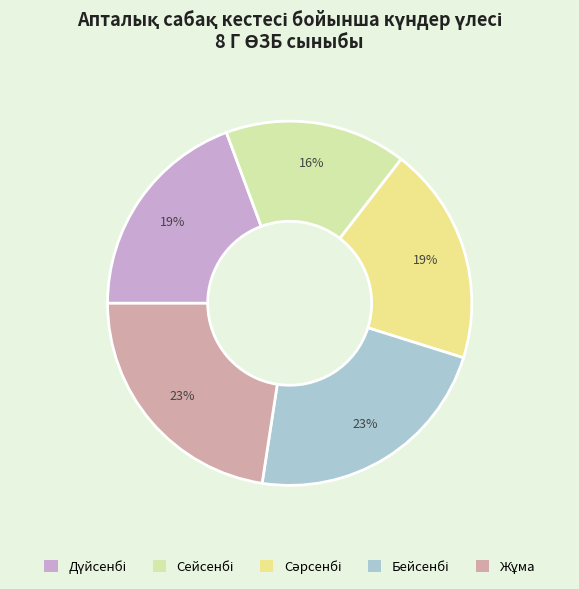

To the nearest percent, what is the average slice percentage?

20%